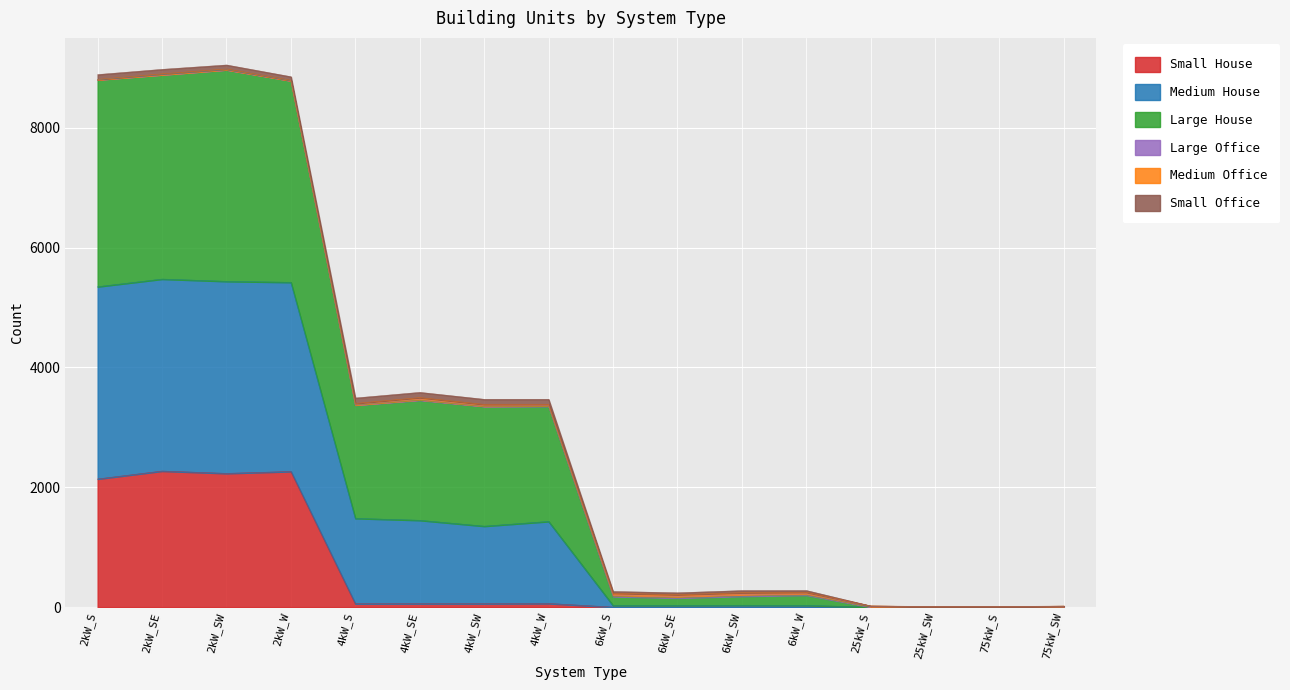

What is the highest value of the Small House series?

2271